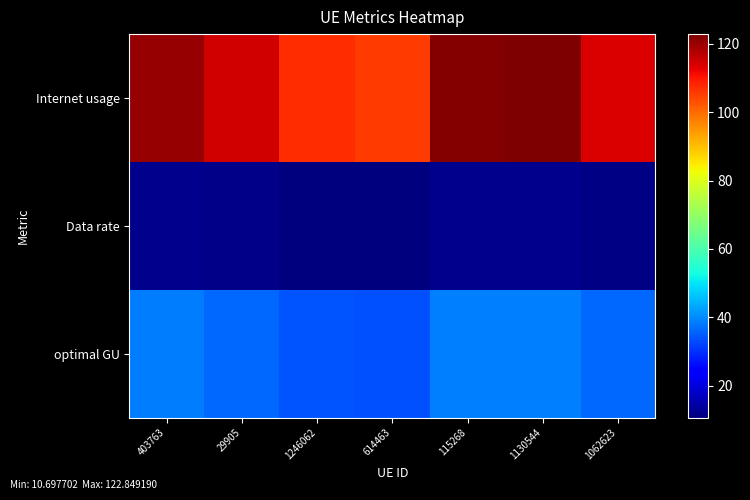

Rank the series by their average value, from lowest to highest.

Data rate, optimal GU, Internet usage